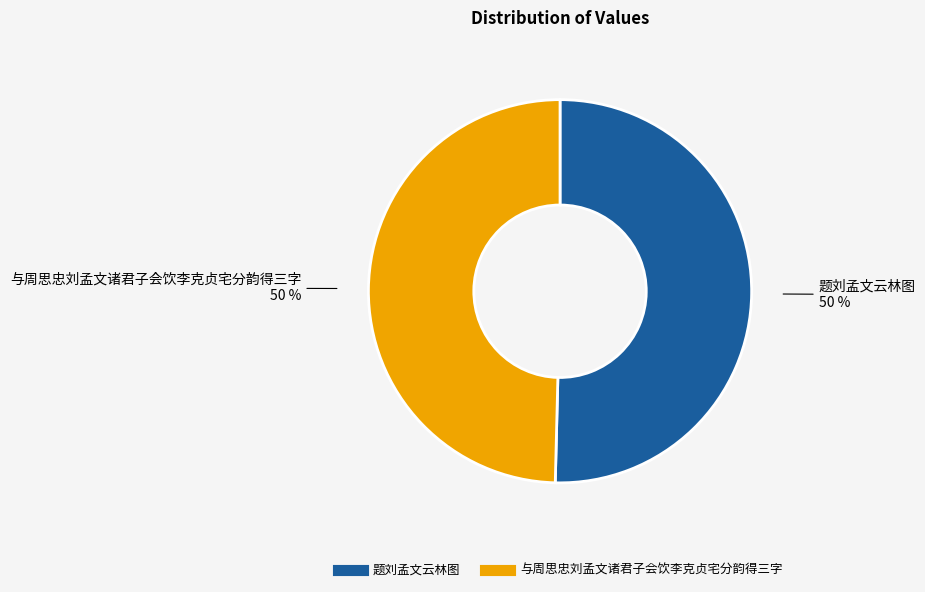

True or false: 与周思忠刘孟文诸君子会饮李克贞宅分韵得三字 accounts for 40% of the total.

False